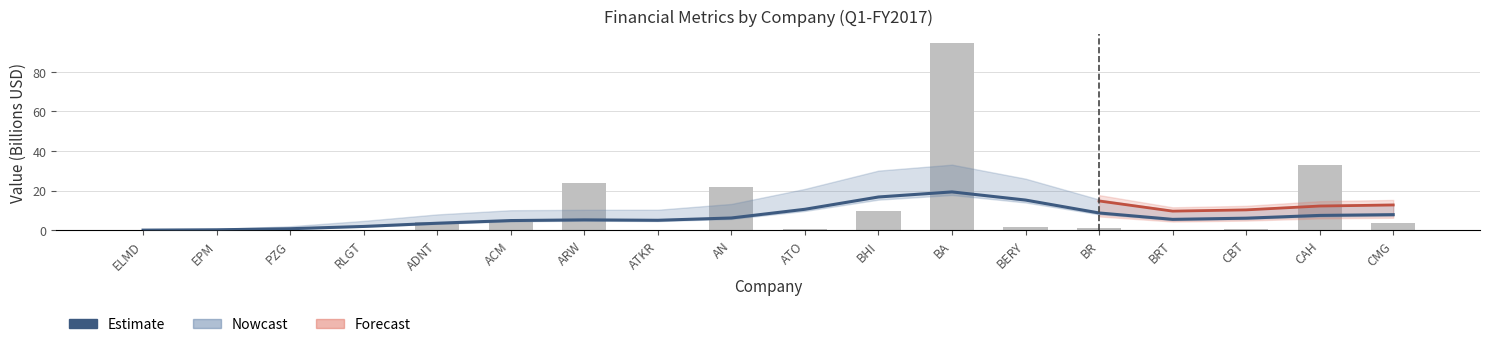

How many values in the assets series exceed 6?

9